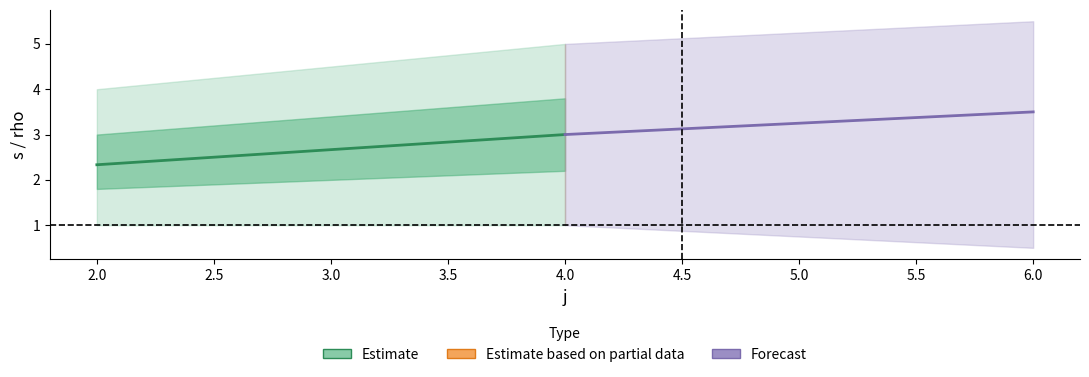

The value of s at 2 is 4. True or false?

True